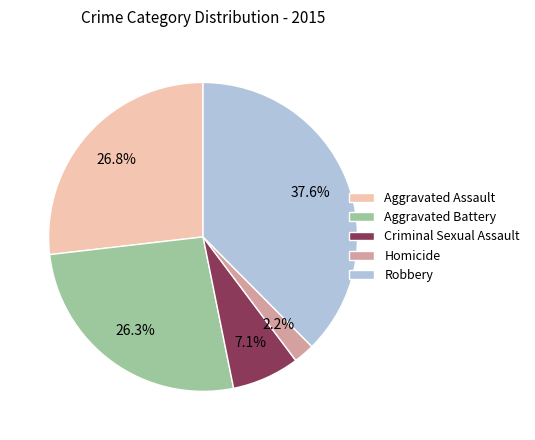

Count the number of slices in the pie.

5